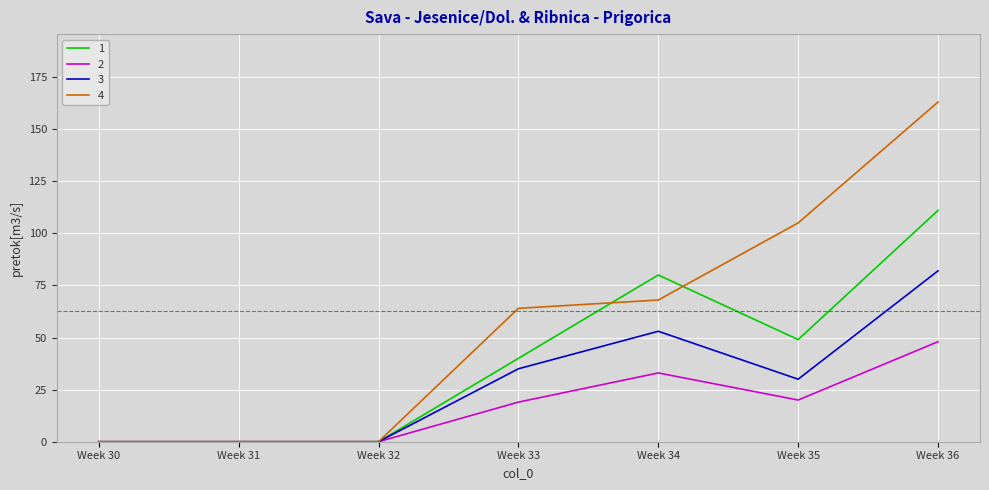

Is it true that 2 equals 33 at Week 34?

True